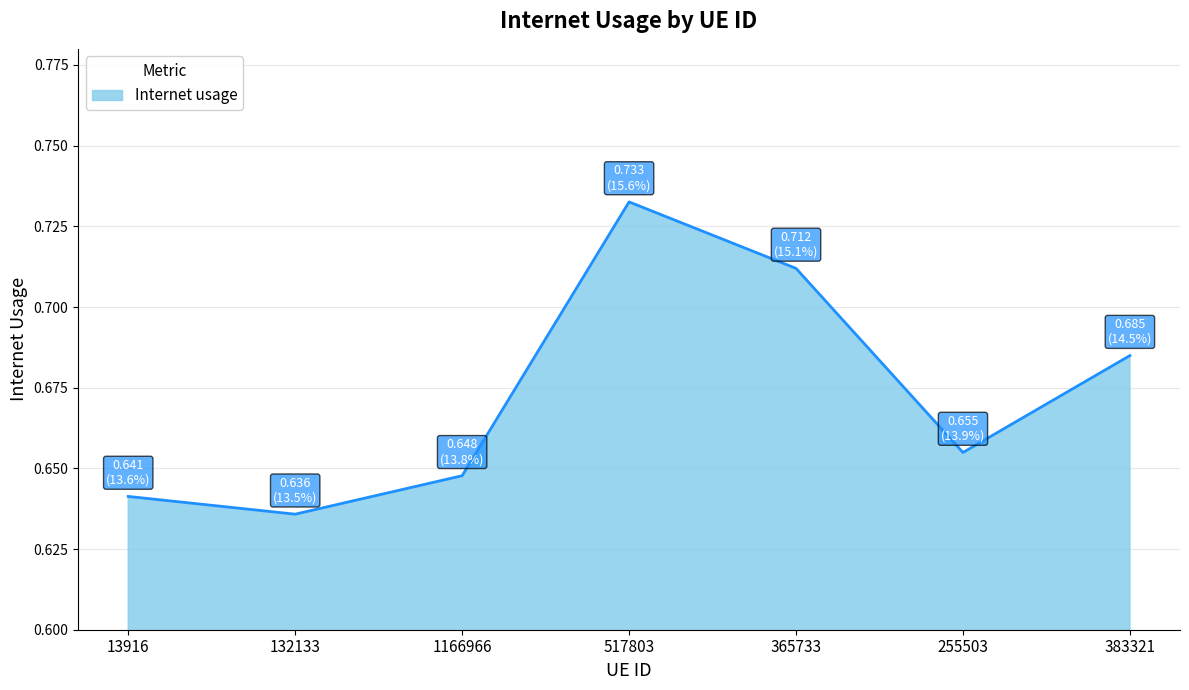

How many lines are shown in the chart?

1